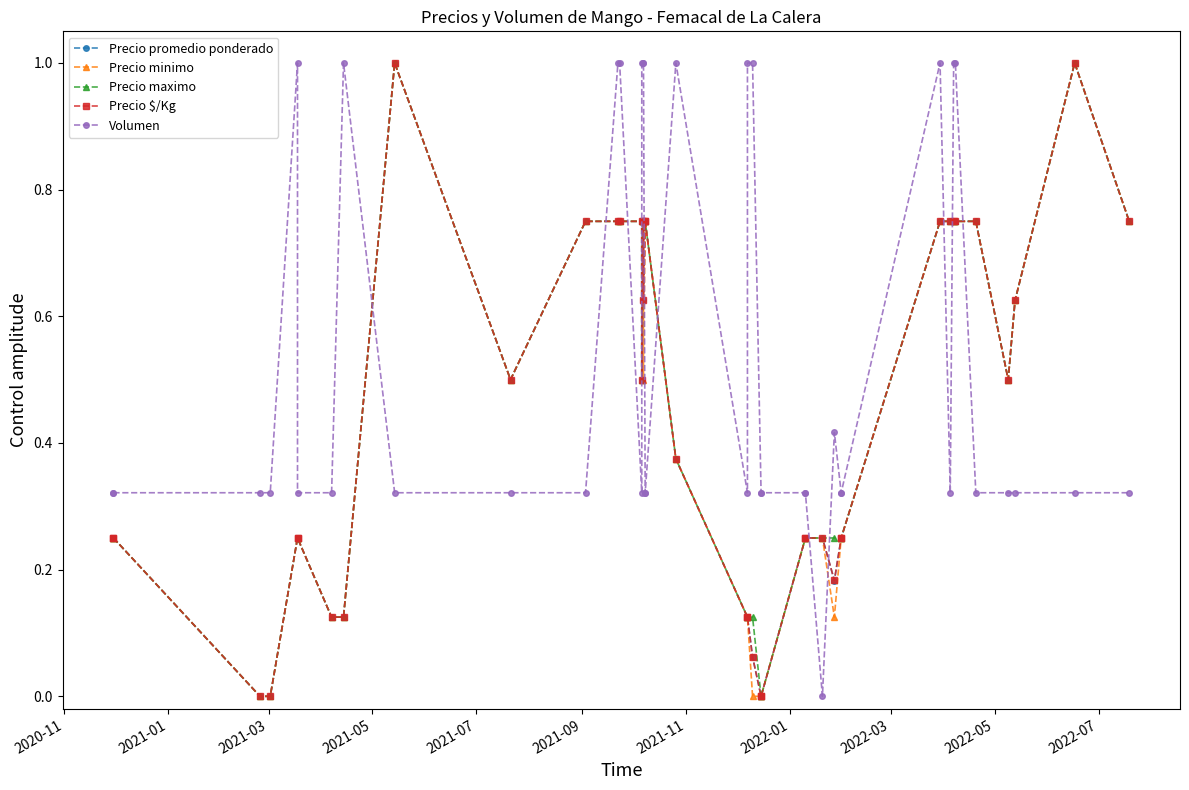

The Precio promedio ponderado series shows -0.5 at 23. True or false?

False